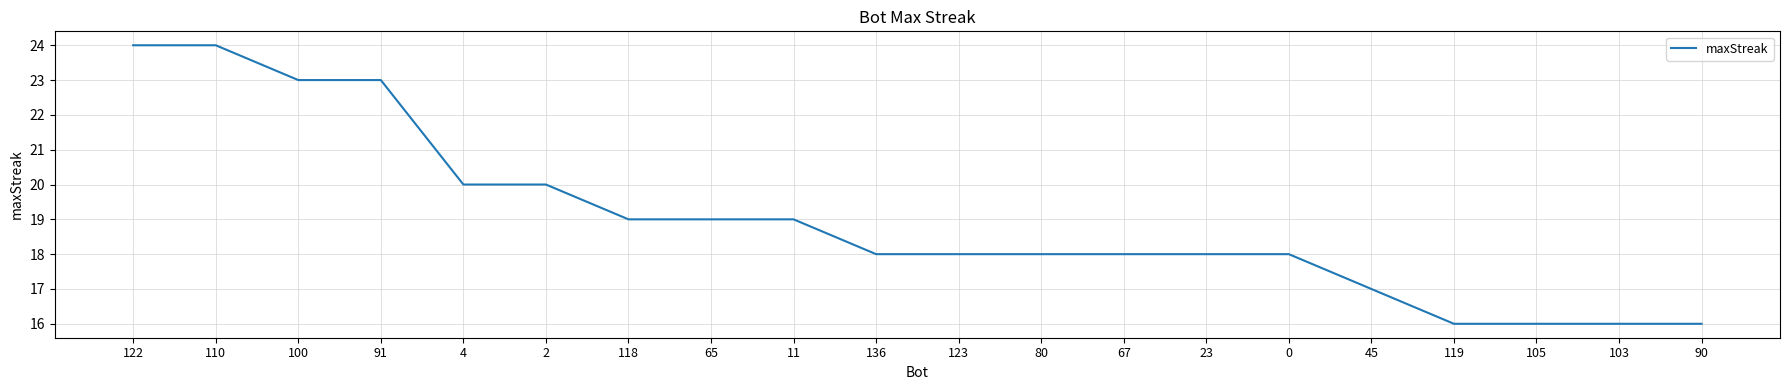

Reading left to right, extract all data points from this chart.

24	24	23	23	20	20	19	19	19	18	18	18	18	18	18	17	16	16	16	16